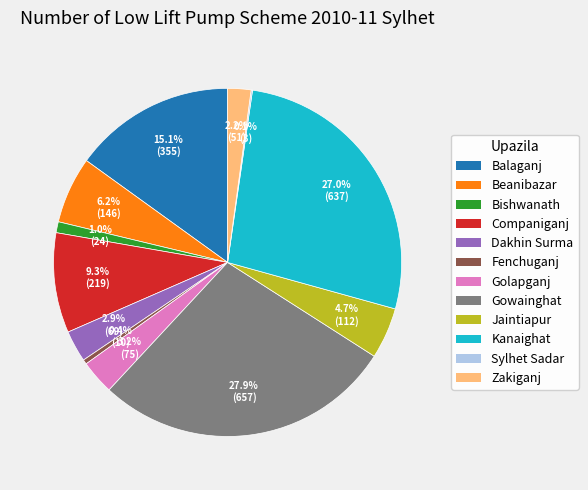

Does Dakhin Surma represent more than half of the total?

No